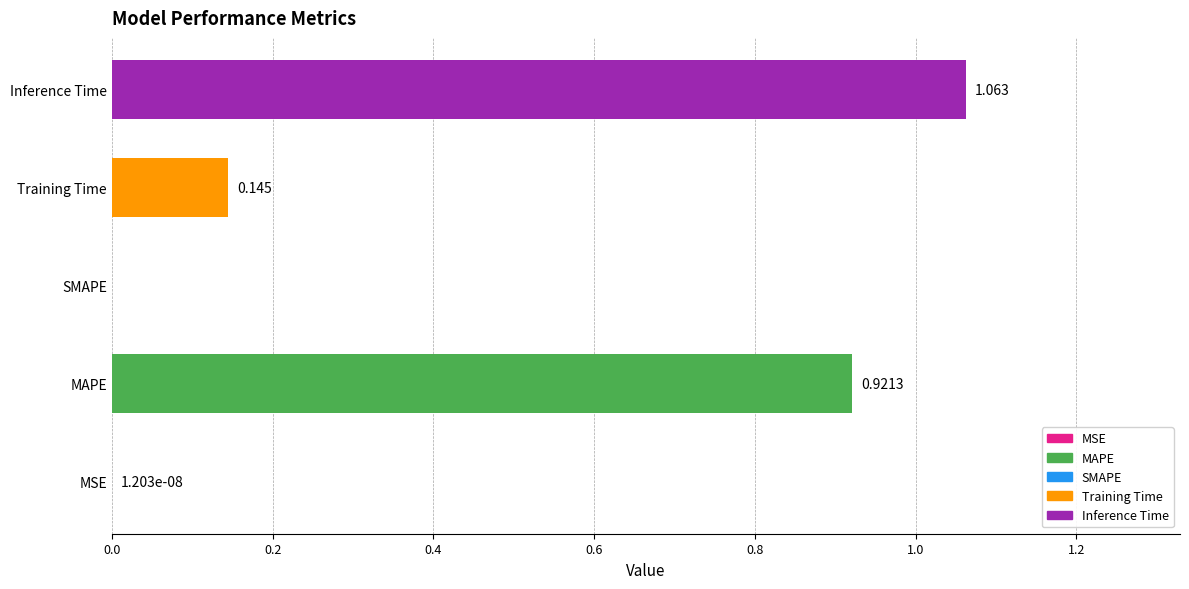

Which has a higher value, MAPE or SMAPE?

MAPE